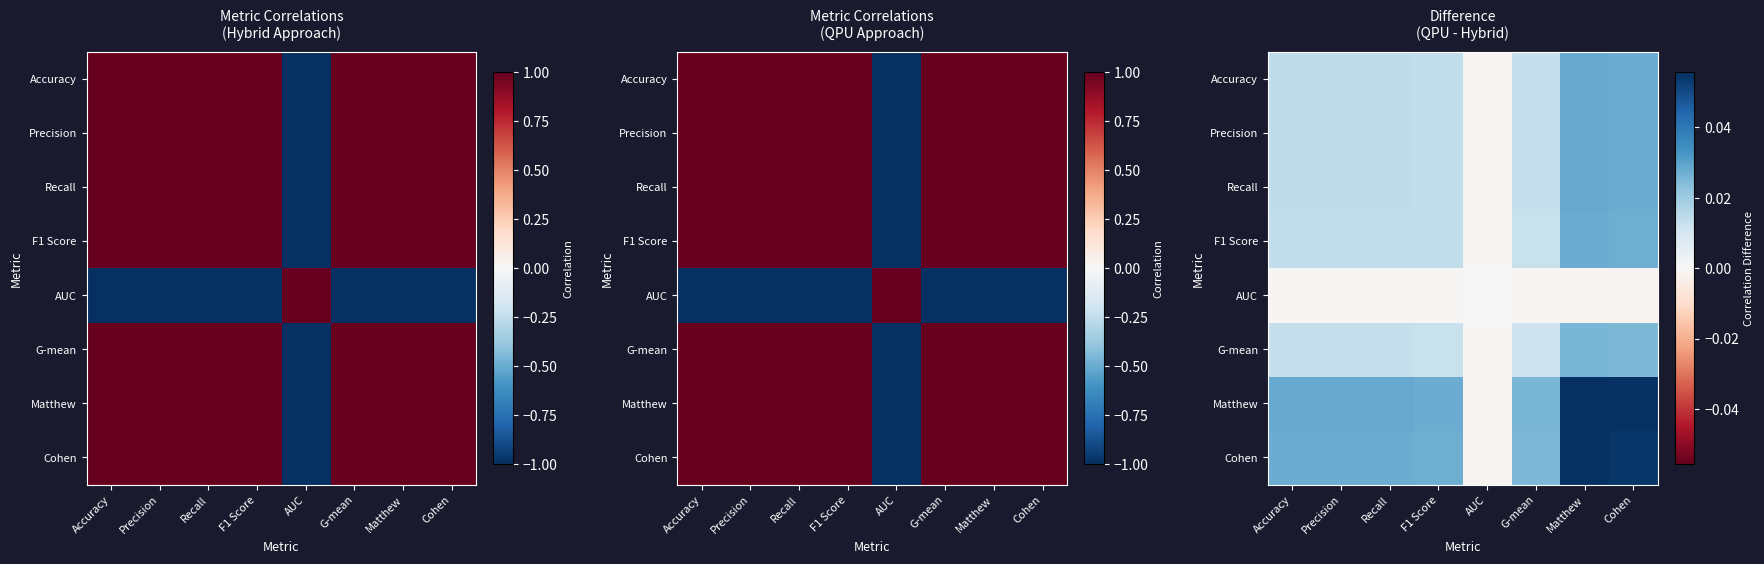

Which category has the lowest value across all series?

AUC